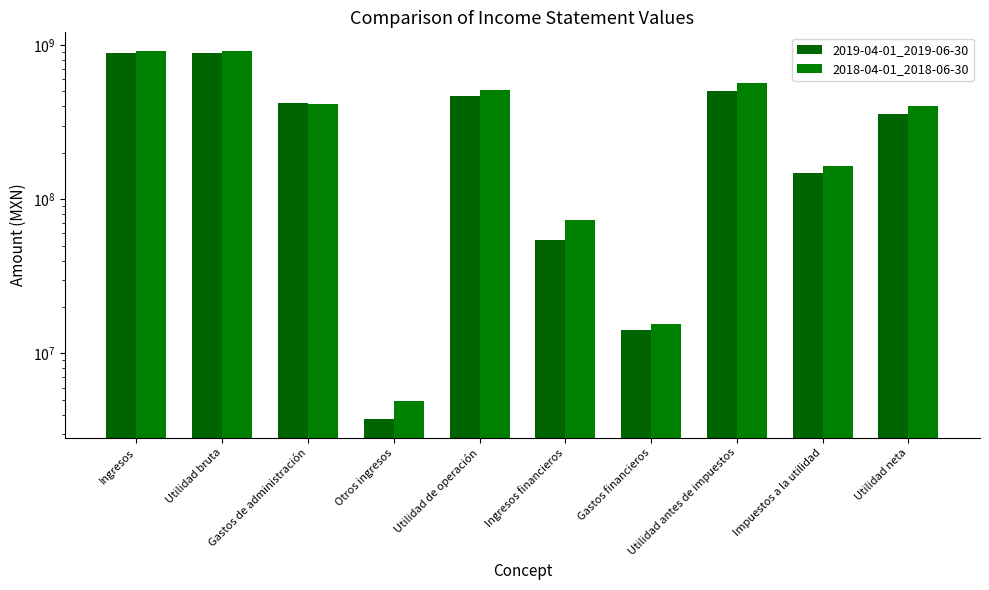

True or false: 2019-04-01_2019-06-30 has a value of 1066659 at Otros ingresos.

False